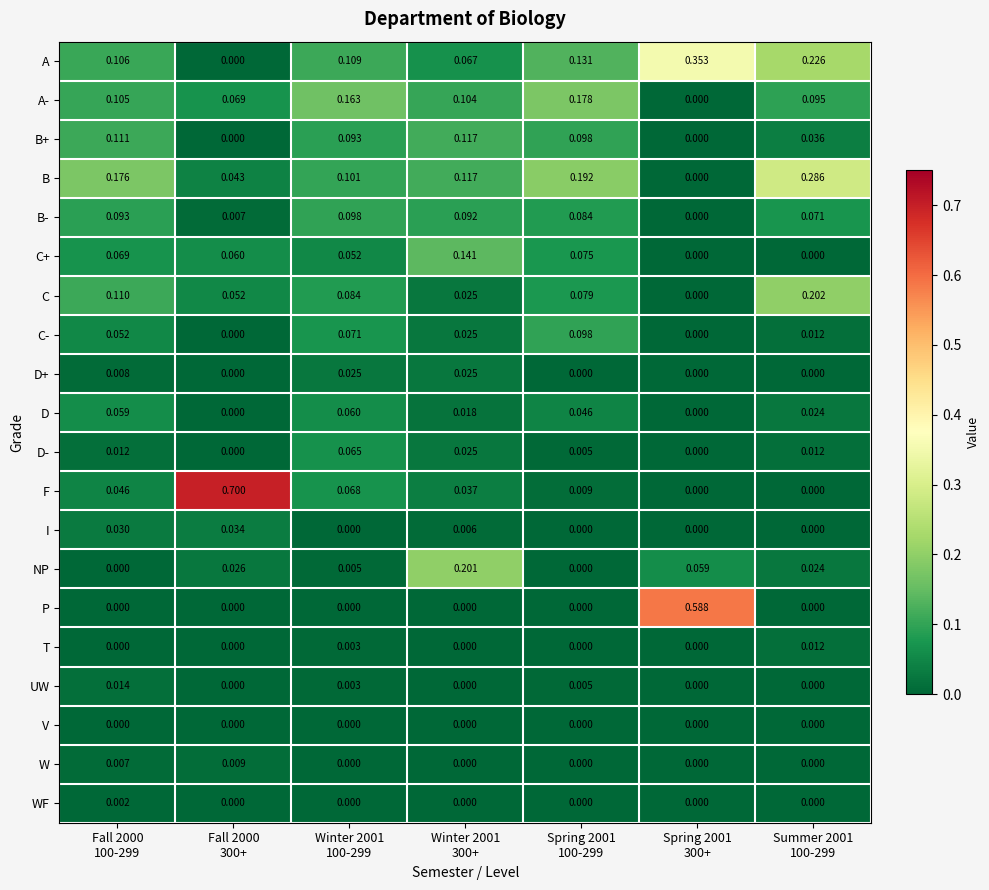

How many series are shown in this chart?

20